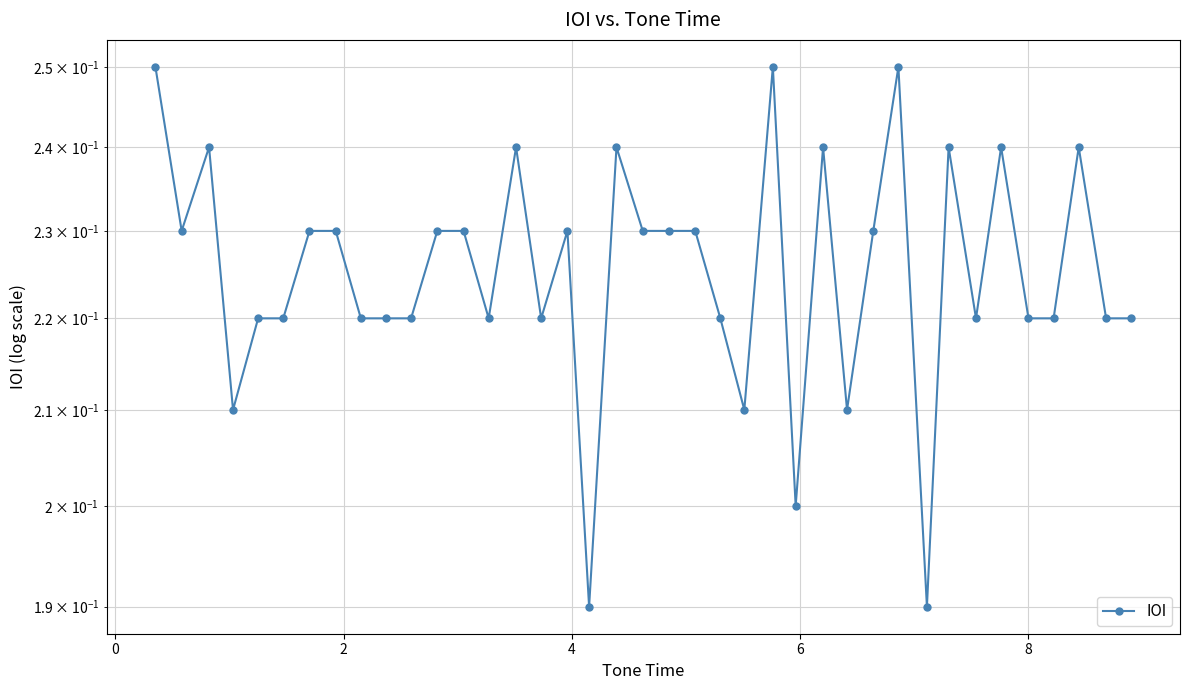

What is the value of the 10th point from the left?

0.2